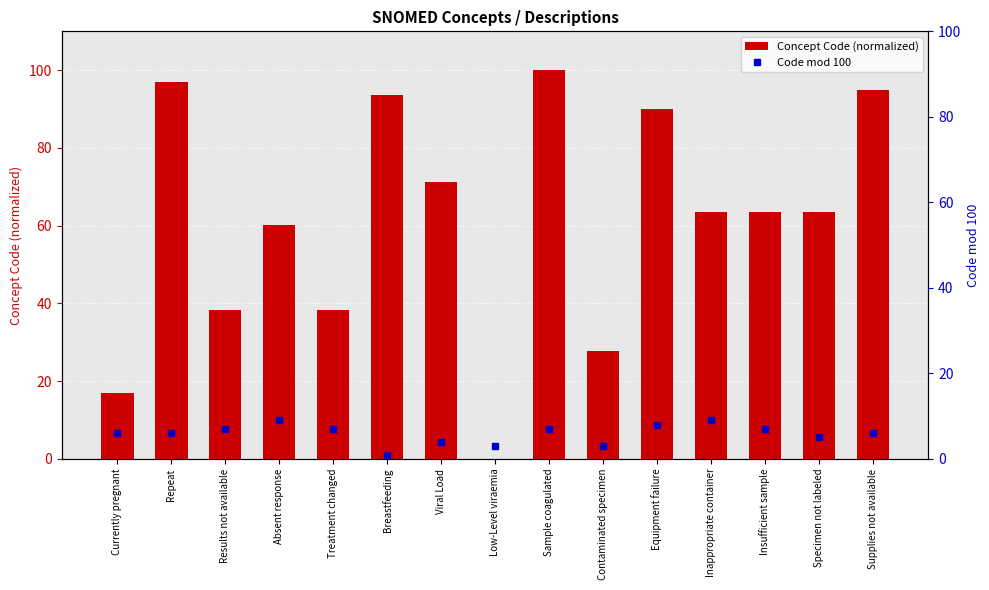

Rank the series by their average value, from lowest to highest.

Code mod 100, Concept Code (normalized)